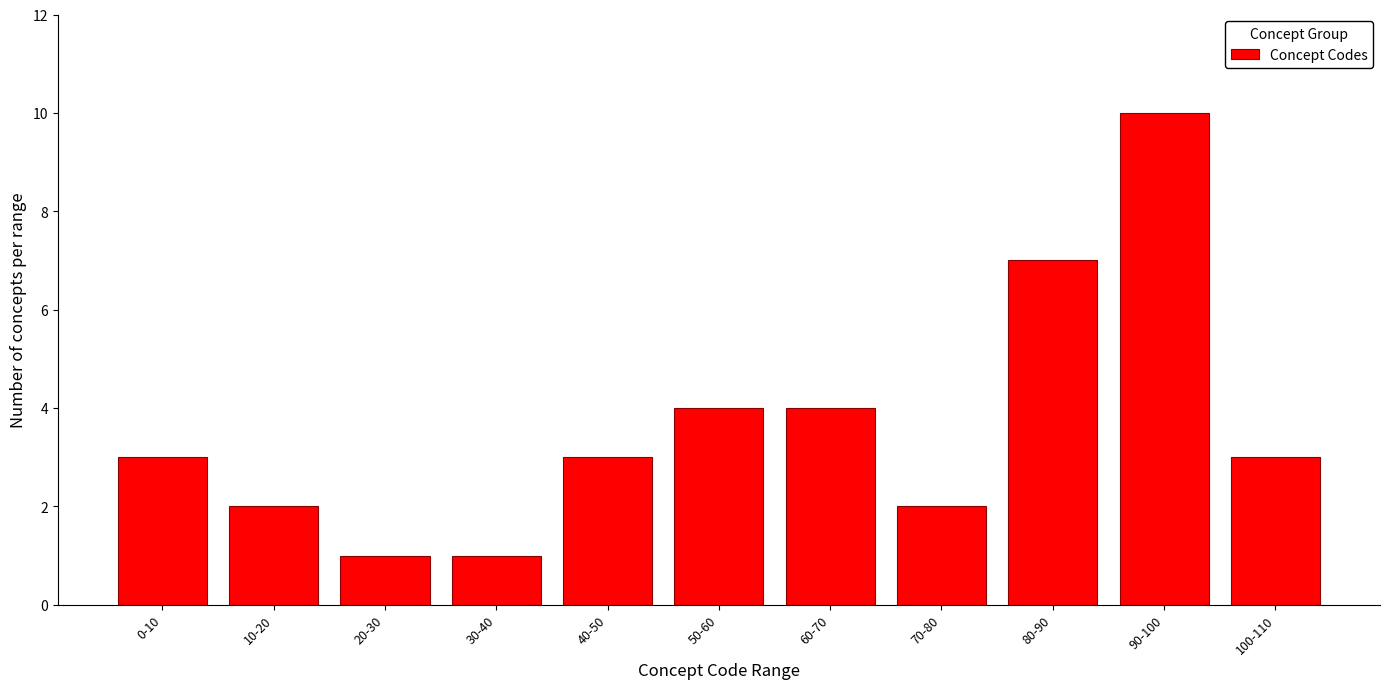

Reading right to left, transcribe all the data shown in this chart.

100-110=3	90-100=10	80-90=7	70-80=2	60-70=4	50-60=4	40-50=3	30-40=1	20-30=1	10-20=2	0-10=3